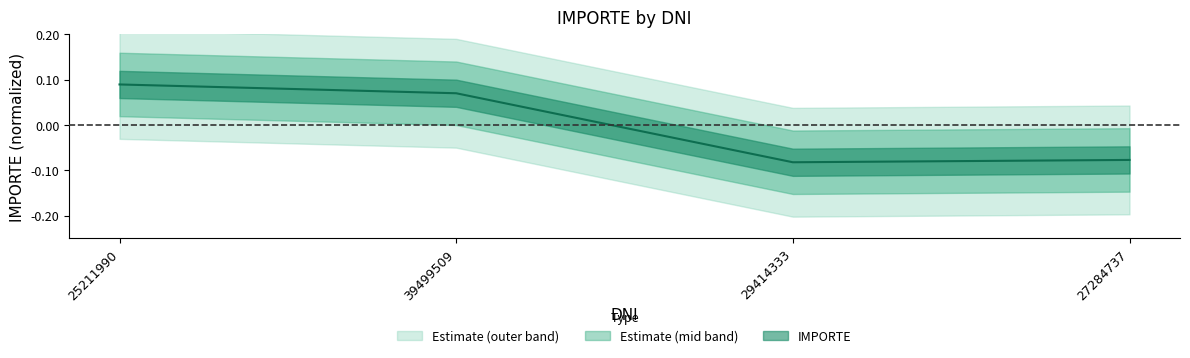

Which has a higher value, 29414333 or 25211990?

25211990